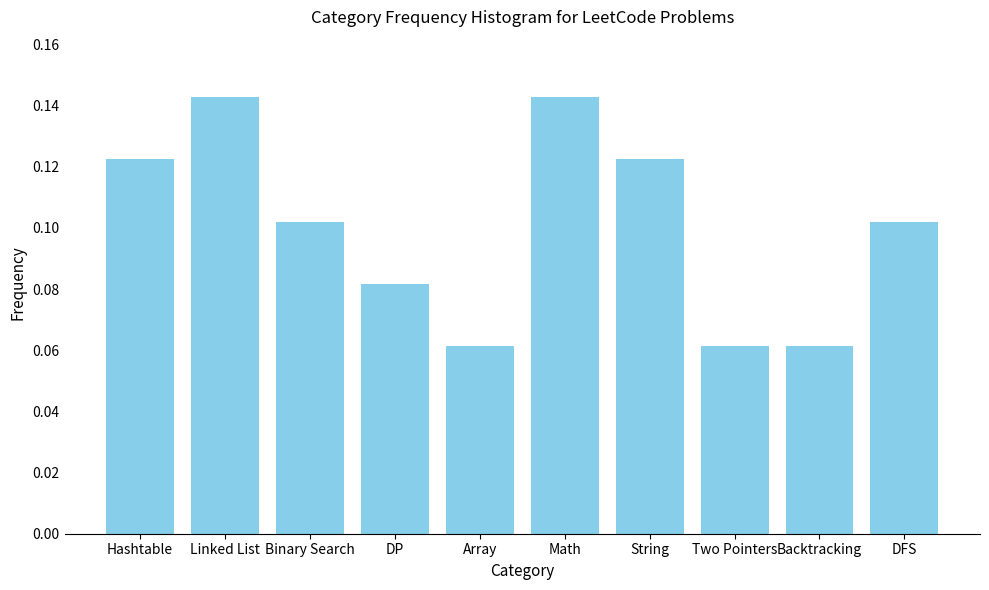

What is the label of the 2nd bar from the left?

Linked List